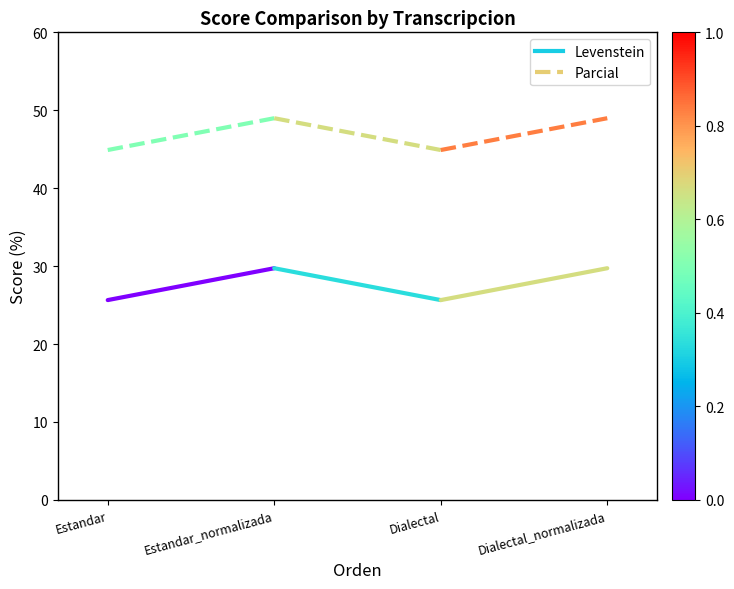

Rank the series by their average value, from lowest to highest.

Levenstein, Parcial